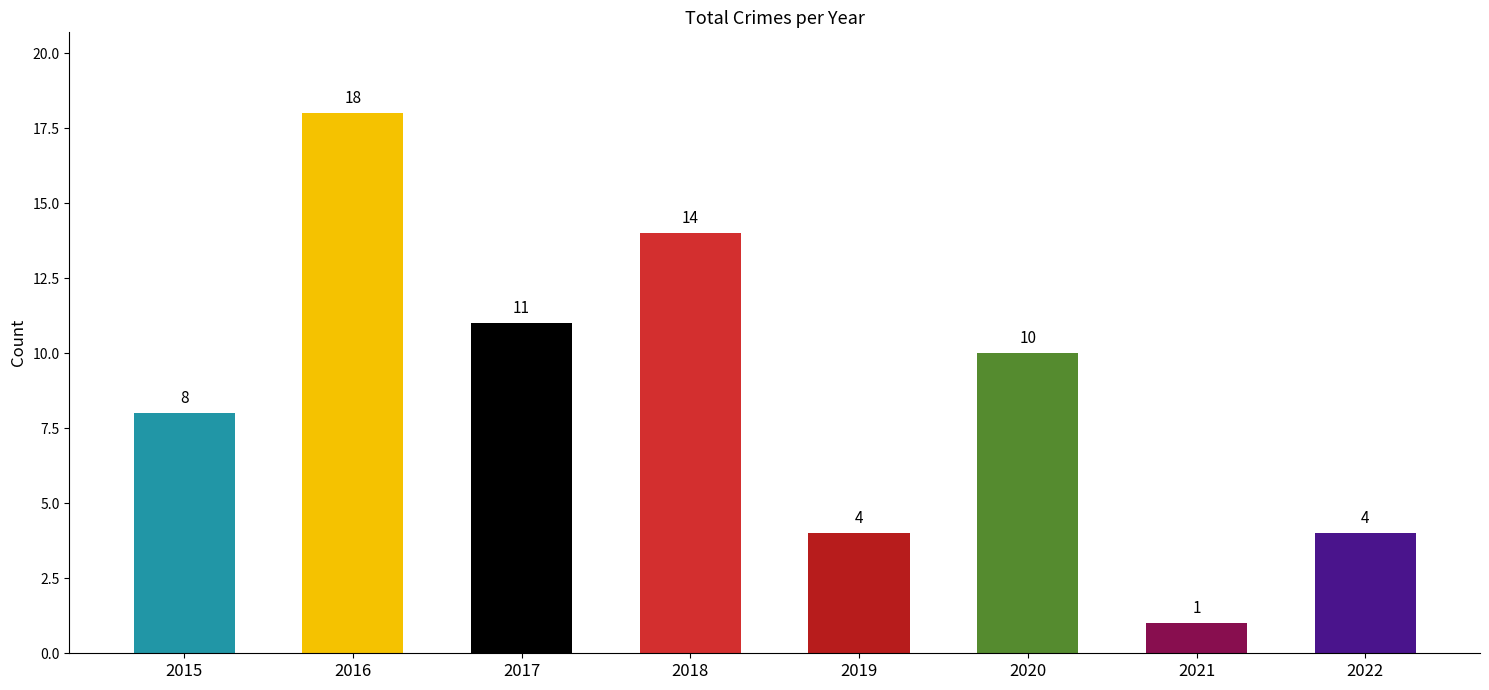

How many data points does each series have?

8